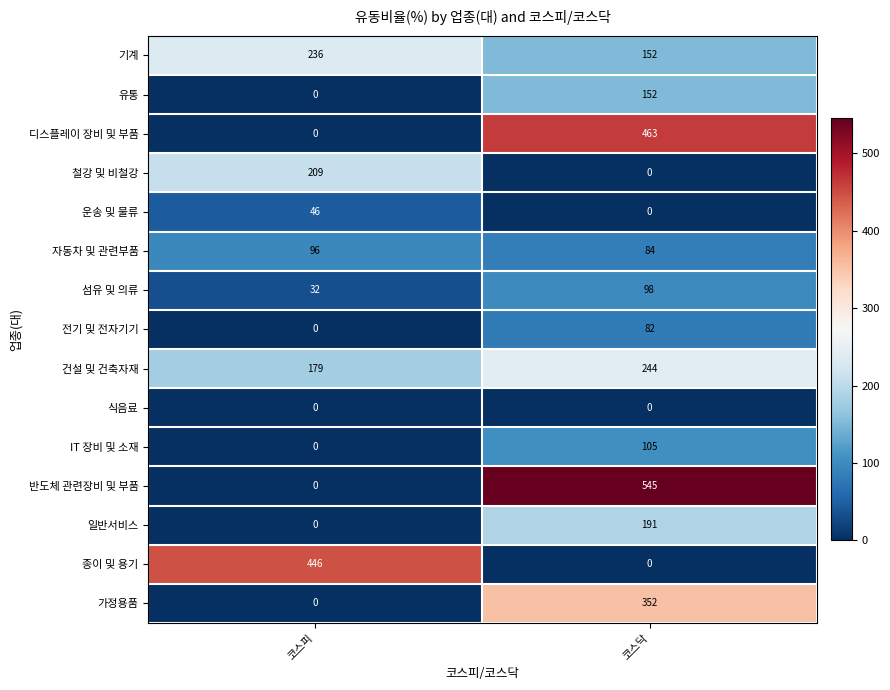

What is the maximum value shown in the chart?

545